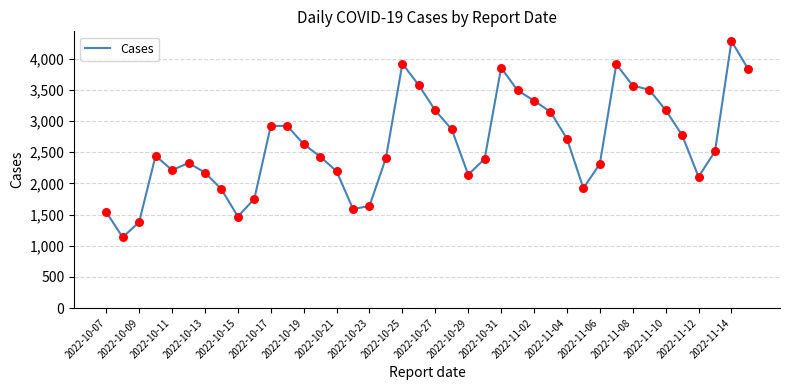

What is the smallest value displayed?

1135